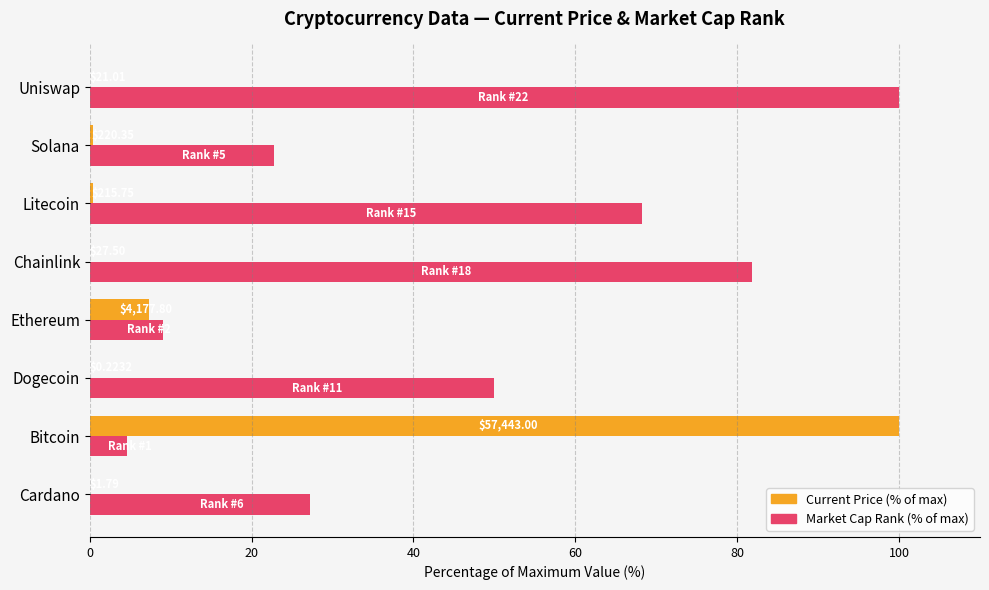

What are all the series names shown in the legend?

Current Price (% of max), Market Cap Rank (% of max)